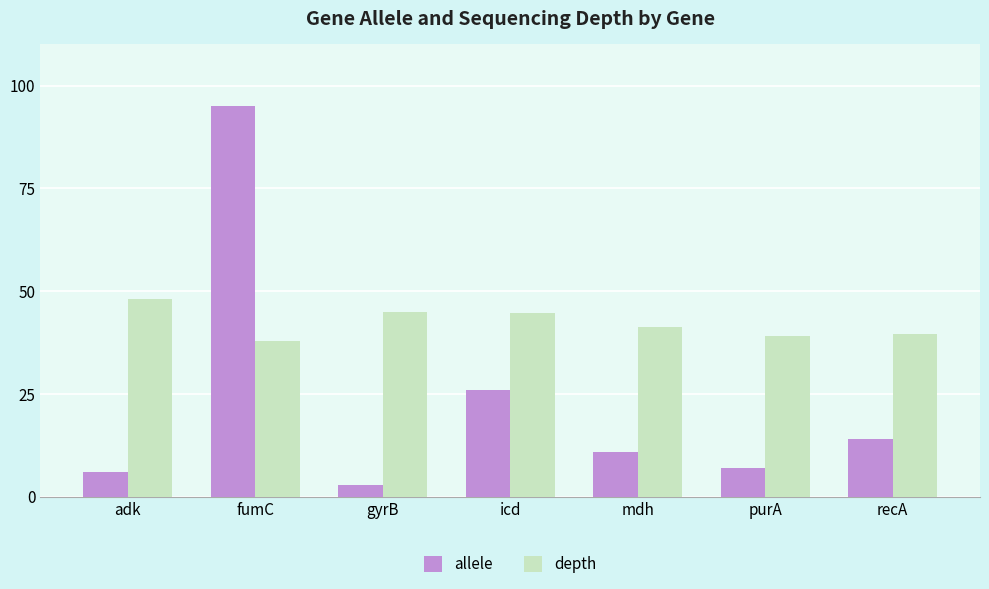

Count the number of categories in the chart.

7